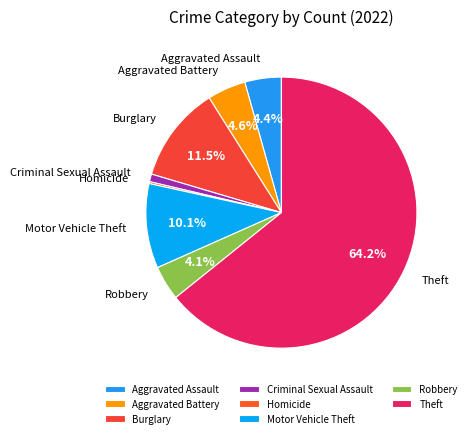

Combined, do Theft and Robbery account for over 50%?

Yes